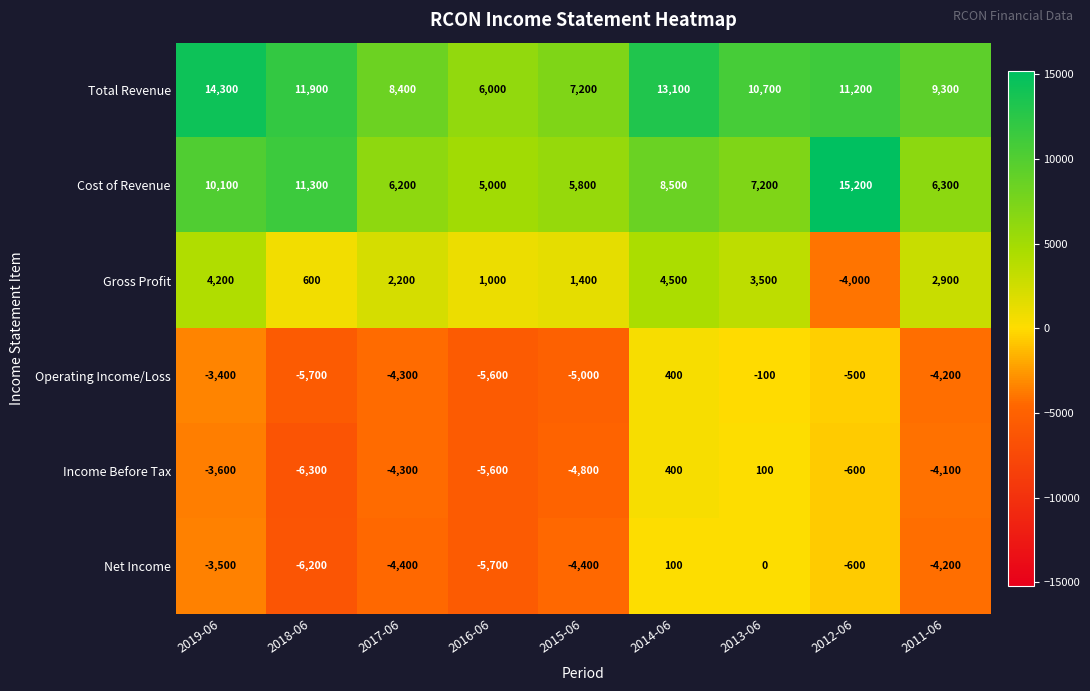

At how many categories does at least one series exceed 14098?

2